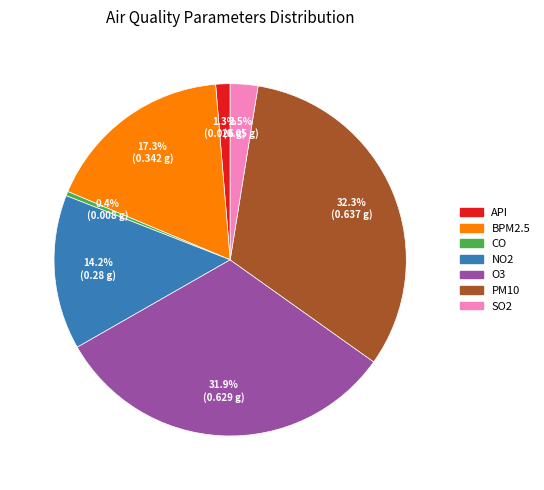

To the nearest percent, what is the combined percentage of BPM2.5 and SO2?

20%